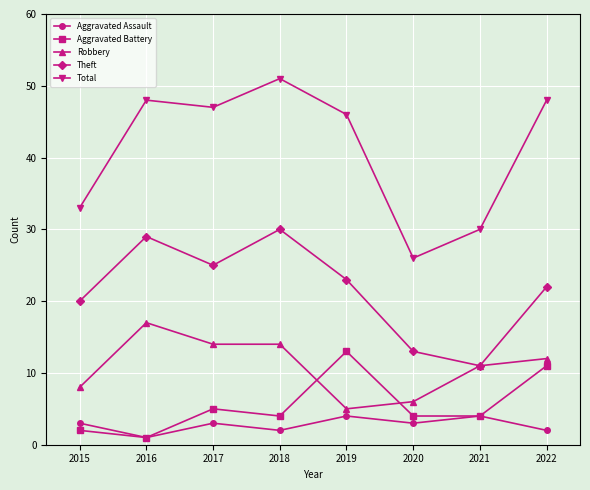

Count the number of categories in the chart.

8